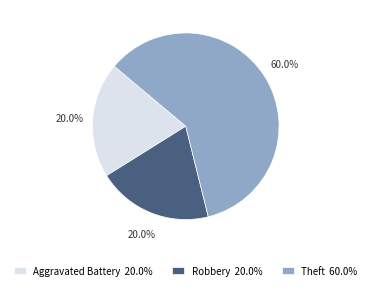

To the nearest percent, what portion does Robbery represent?

20%